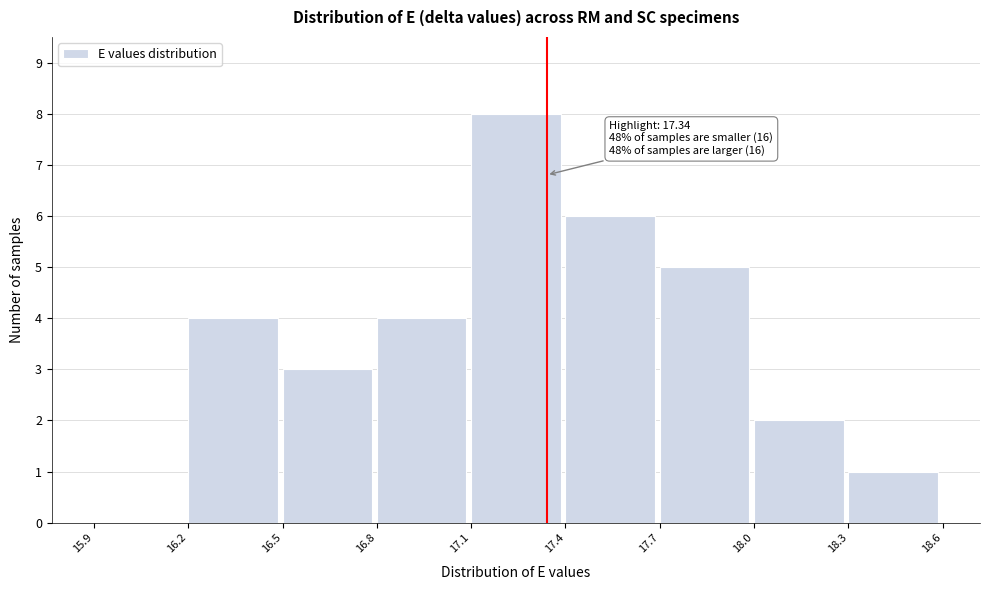

Over which range of the x-axis is the bar tallest?

17.1 to 17.4